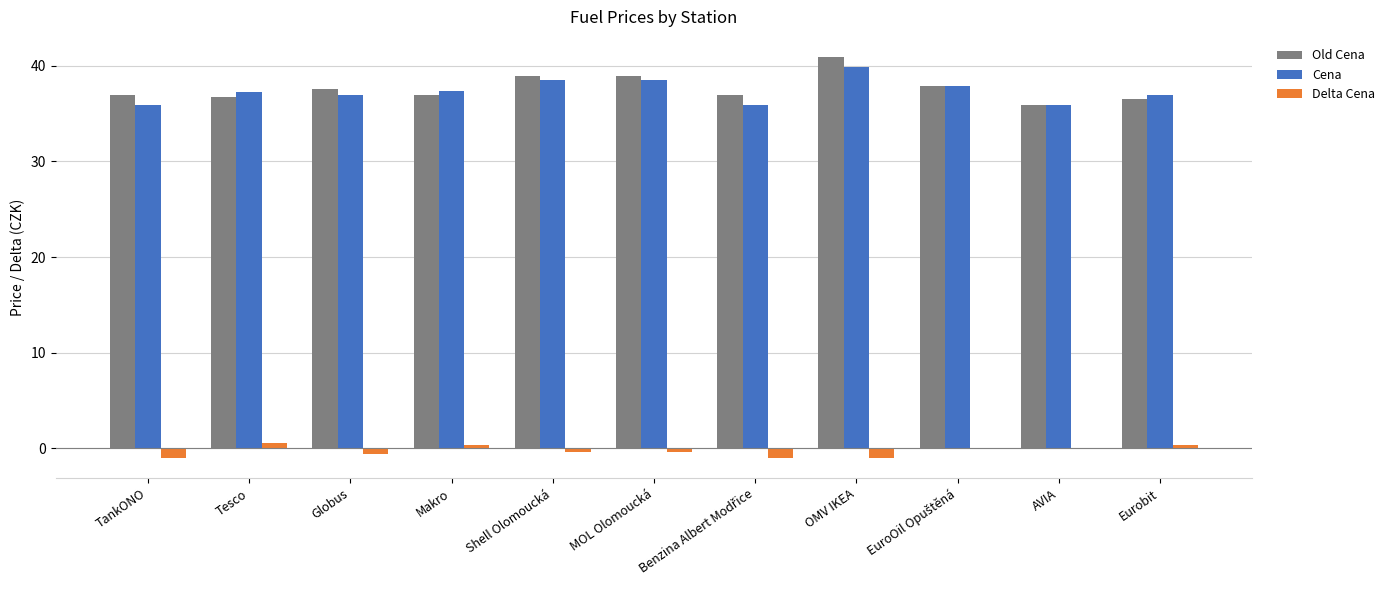

How many groups of bars are there?

11